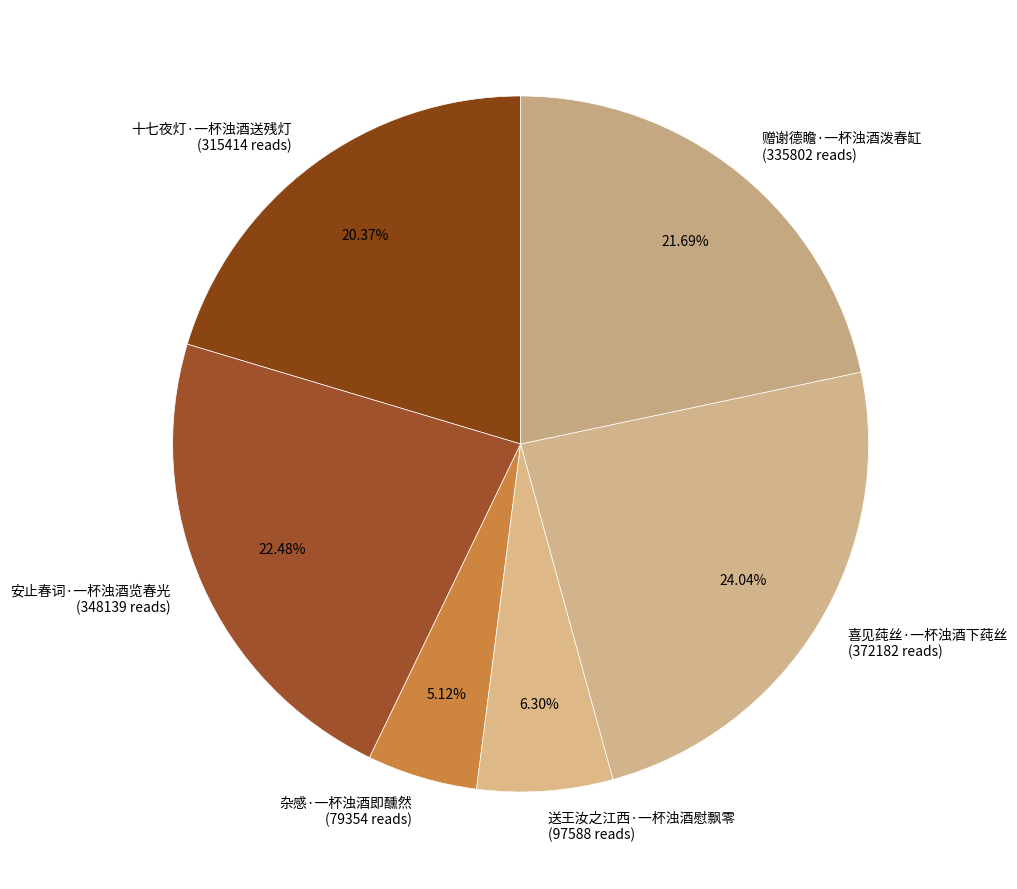

Rank the categories by value from lowest to highest.

杂感·一杯浊酒即醺然, 送王汝之江西·一杯浊酒慰飘零, 十七夜灯·一杯浊酒送残灯, 赠谢德瞻·一杯浊酒泼春缸, 安止春词·一杯浊酒览春光, 喜见莼丝·一杯浊酒下莼丝